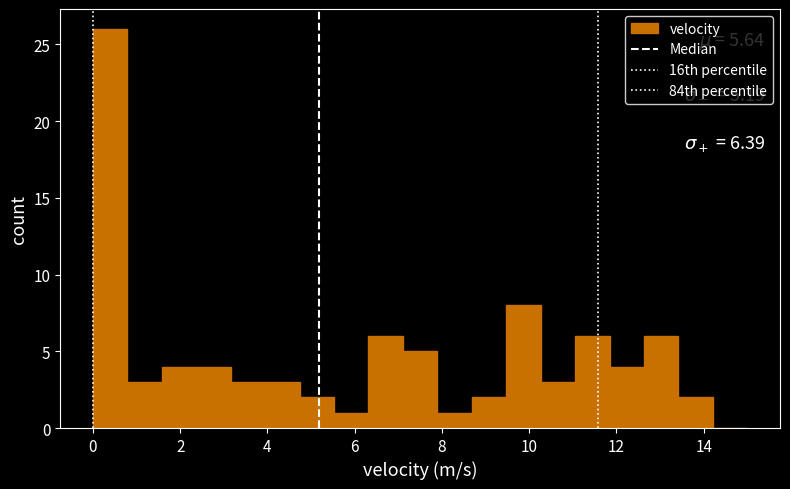

Around what value on the x-axis is the tallest bar? Give the approximate position of its centre, as read against the axis.

0.4